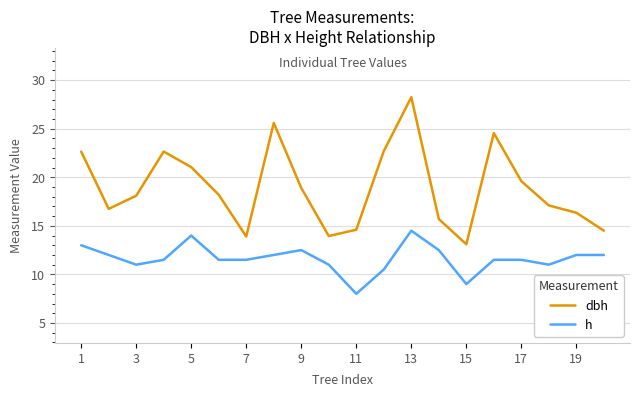

Which series has the largest total across all categories?

dbh